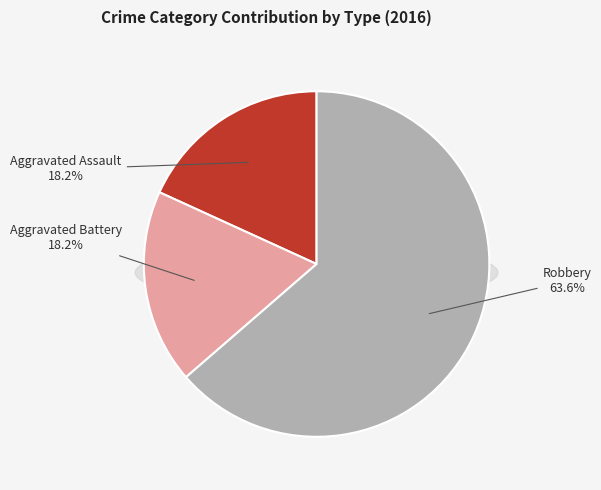

To the nearest percent, what portion does Aggravated Assault represent?

18%